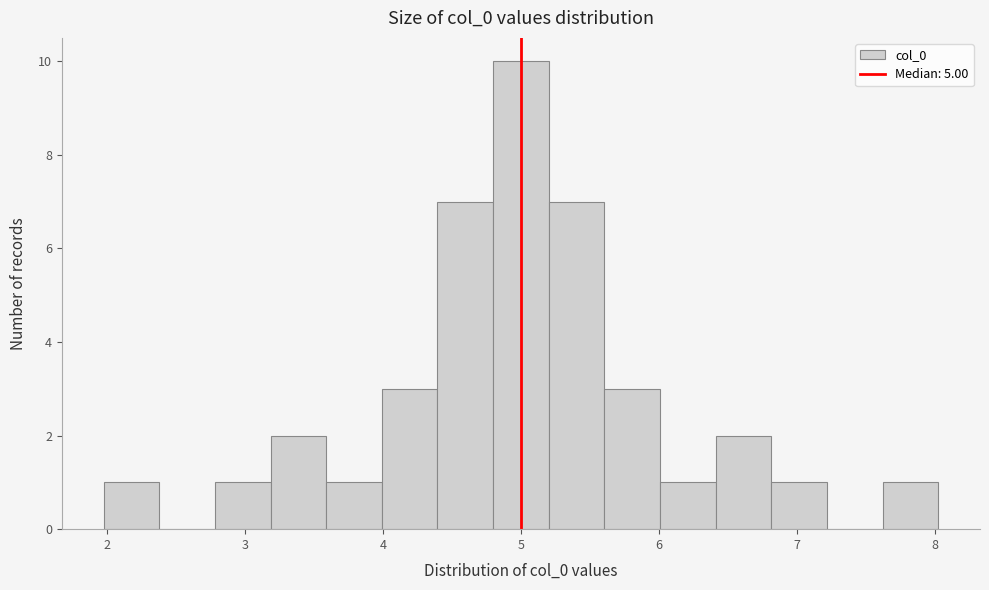

Reading left to right, list every bar in this chart as the range it spans on the x-axis followed by its height. Neither the bar edges nor the heights are printed on the chart, so give them approximately, as read against the axes.

2.0 to 2.4: 1
2.4 to 2.8: 0
2.8 to 3.2: 1
3.2 to 3.6: 2
3.6 to 4.0: 1
4.0 to 4.4: 3
4.4 to 4.8: 7
4.8 to 5.2: 10
5.2 to 5.6: 7
5.6 to 6.0: 3
6.0 to 6.4: 1
6.4 to 6.8: 2
6.8 to 7.2: 1
7.2 to 7.6: 0
7.6 to 8.0: 1